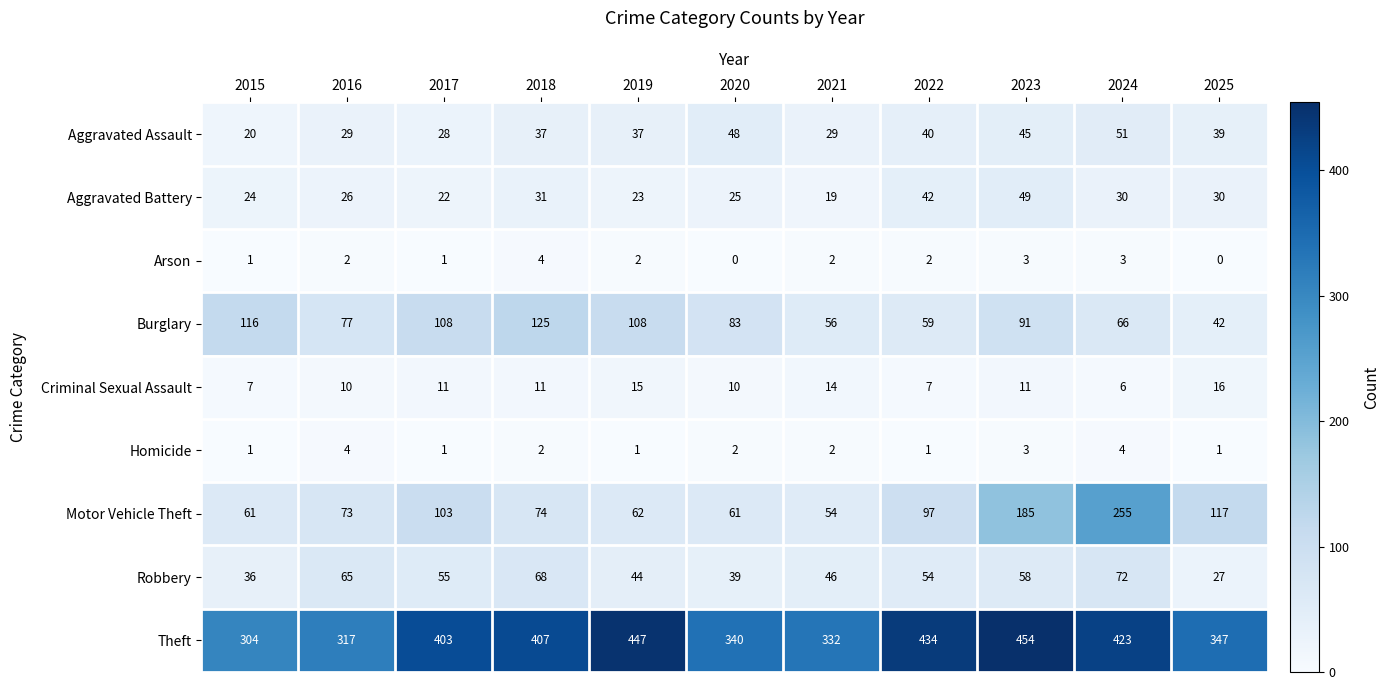

What is the difference between the Criminal Sexual Assault values at 2017 and 2015?

4